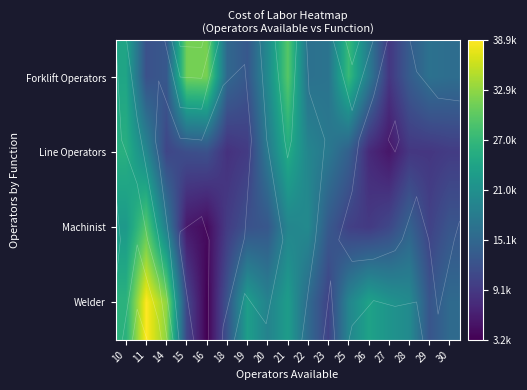

Which label corresponds to the smallest value in the chart?

16